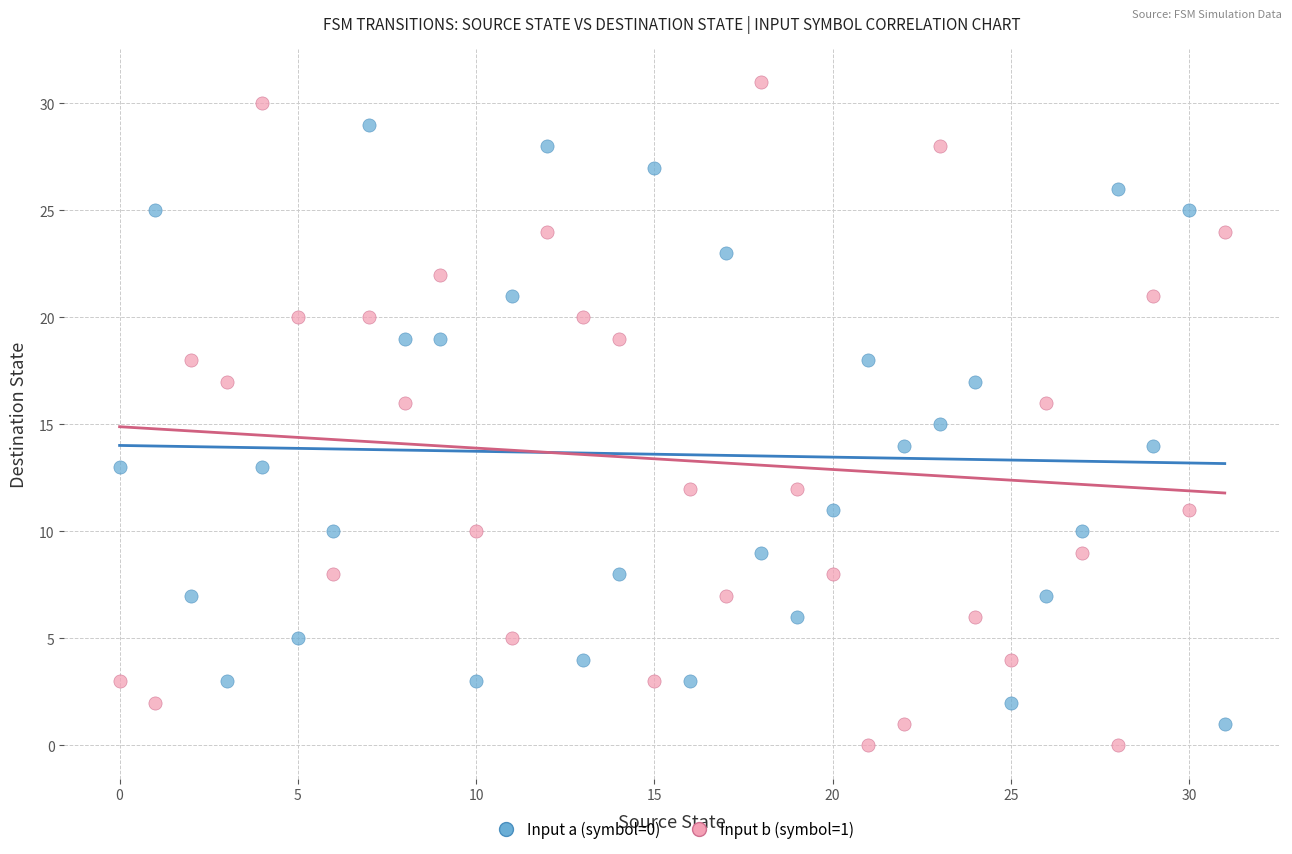

Which series reaches the minimum Y coordinate?

Input b (symbol=1)